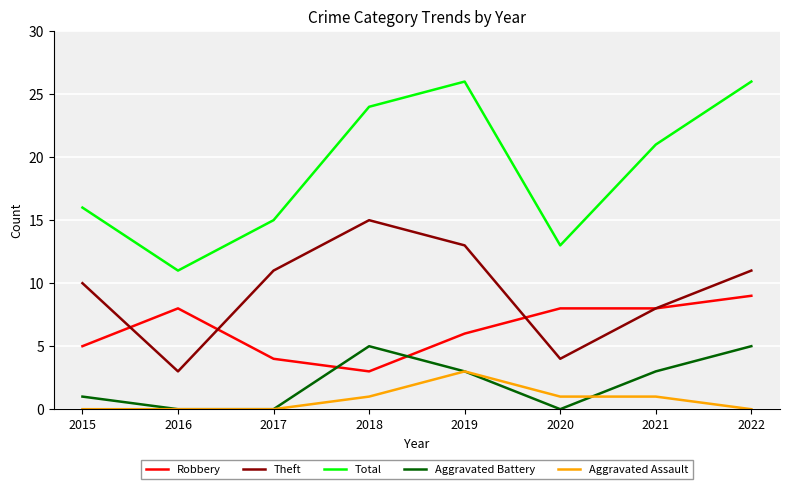

Reading left to right, extract all data points from this chart.

Robbery: 5	8	4	3	6	8	8	9
Theft: 10	3	11	15	13	4	8	11
Total: 16	11	15	24	26	13	21	26
Aggravated Battery: 1	0	0	5	3	0	3	5
Aggravated Assault: 0	0	0	1	3	1	1	0